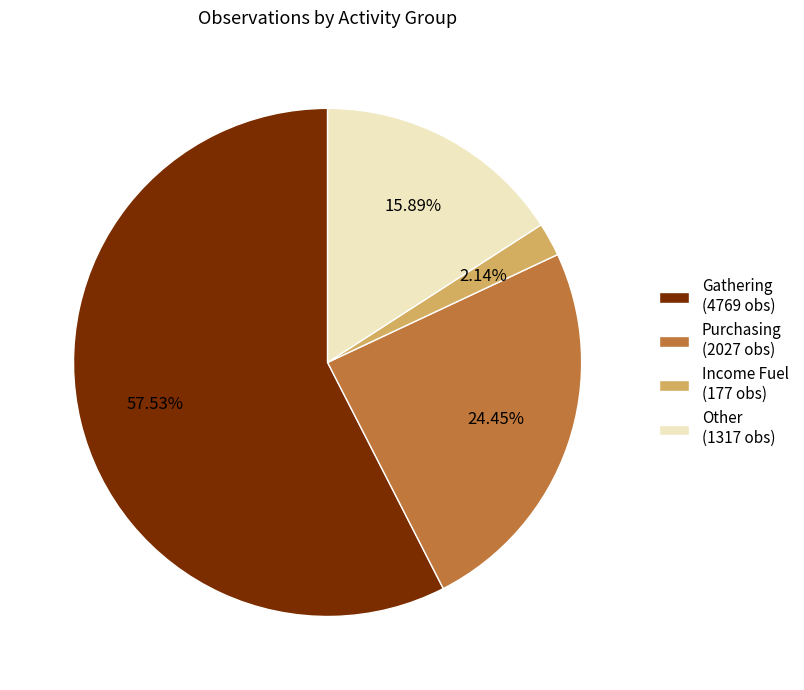

Which has a higher value, Purchasing (2027 obs) or Other (1317 obs)?

Purchasing (2027 obs)